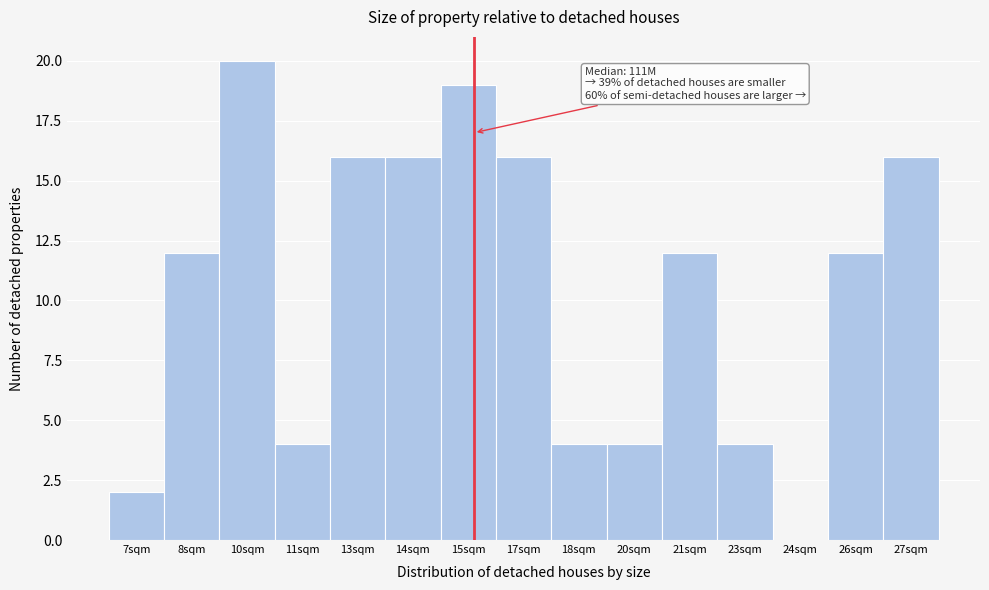

Reading left to right, transcribe all the data shown in this chart.

7sqm=2	8sqm=12	10sqm=20	11sqm=4	13sqm=16	14sqm=16	15sqm=19	17sqm=16	18sqm=4	20sqm=4	21sqm=12	23sqm=4	24sqm=0	26sqm=12	27sqm=16